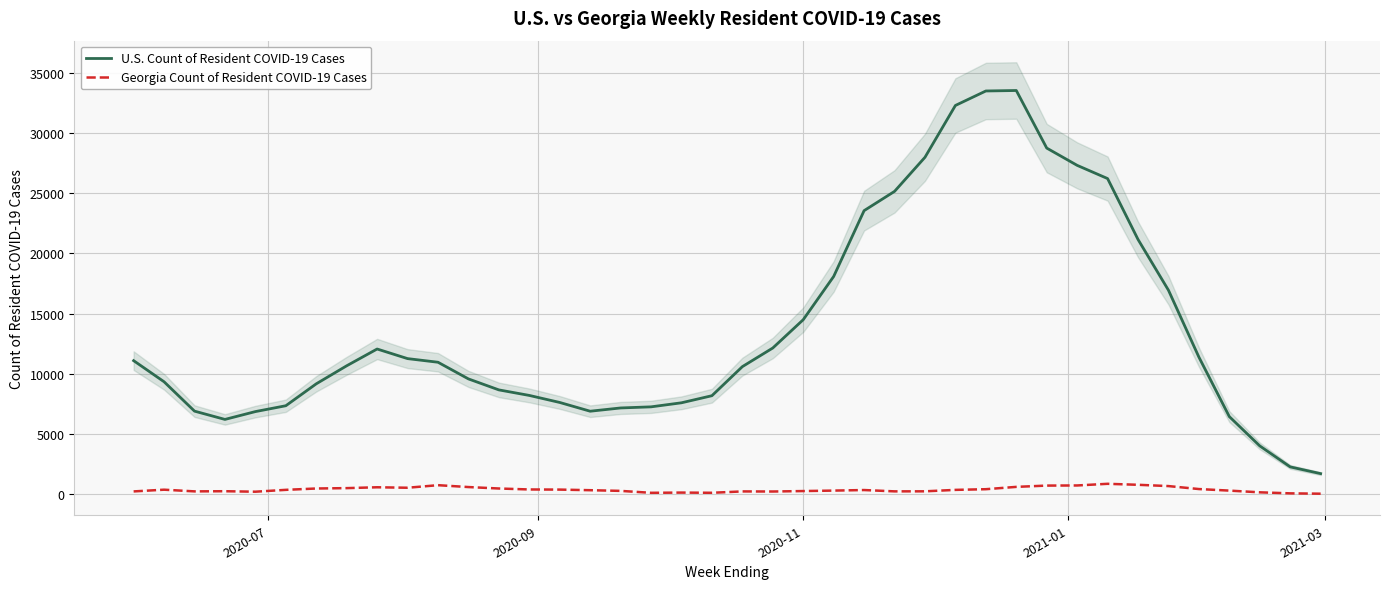

Which series has the largest total across all categories?

U.S. Count of Resident COVID-19 Cases